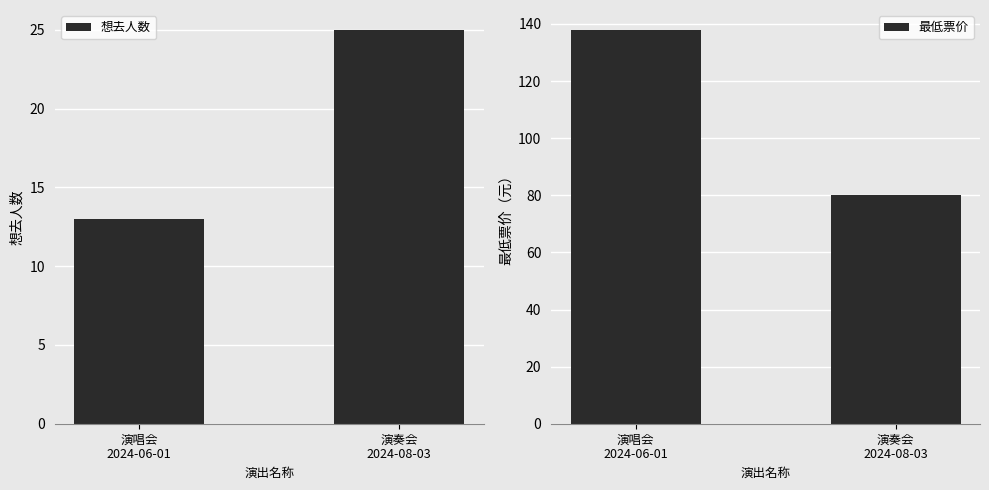

What is the lowest value of the 想去人数 series?

13